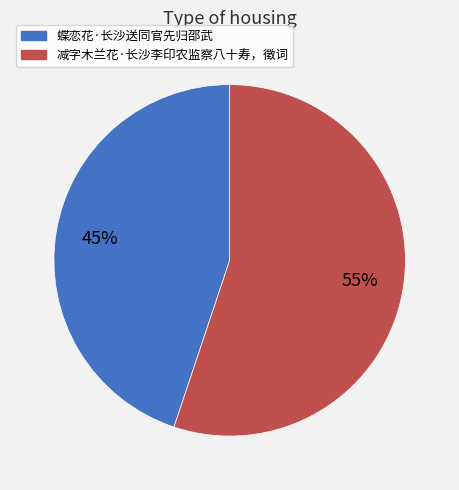

Is the sum of 减字木兰花·长沙李印农监察八十寿，徵词 and 蝶恋花·长沙送同官先归邵武 greater than half?

Yes